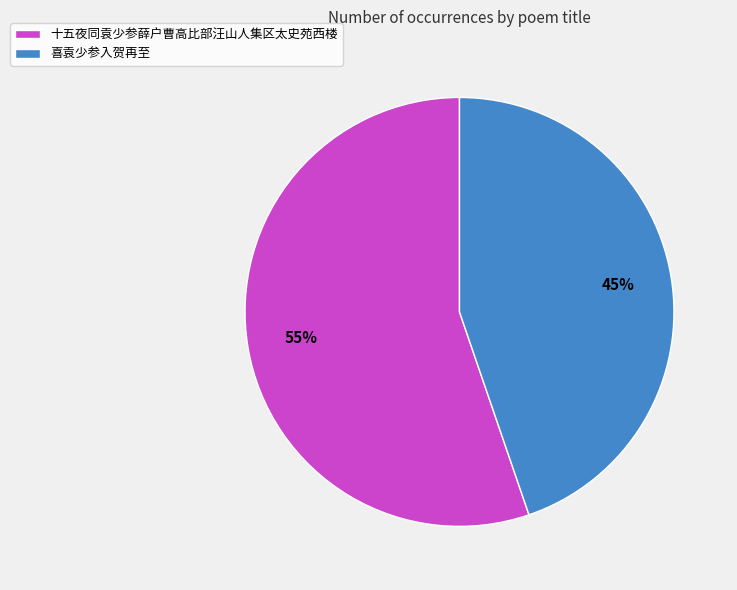

How many slices are in this pie chart?

2